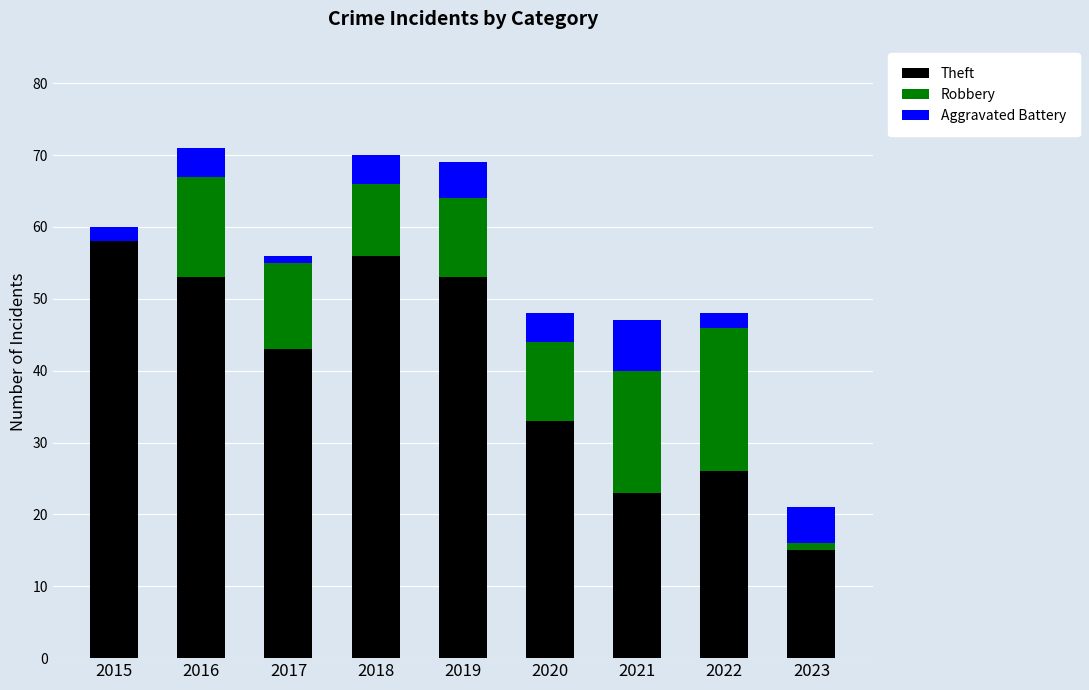

What is the sum of the Theft values at 2018 and 2022?

82